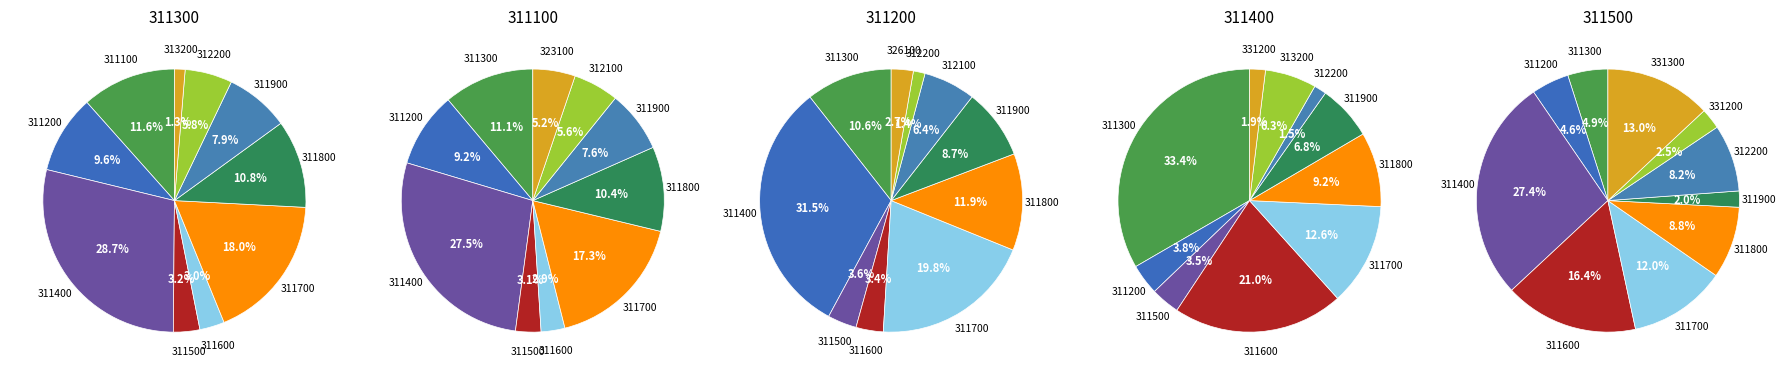

Is there a majority slice in this chart?

No